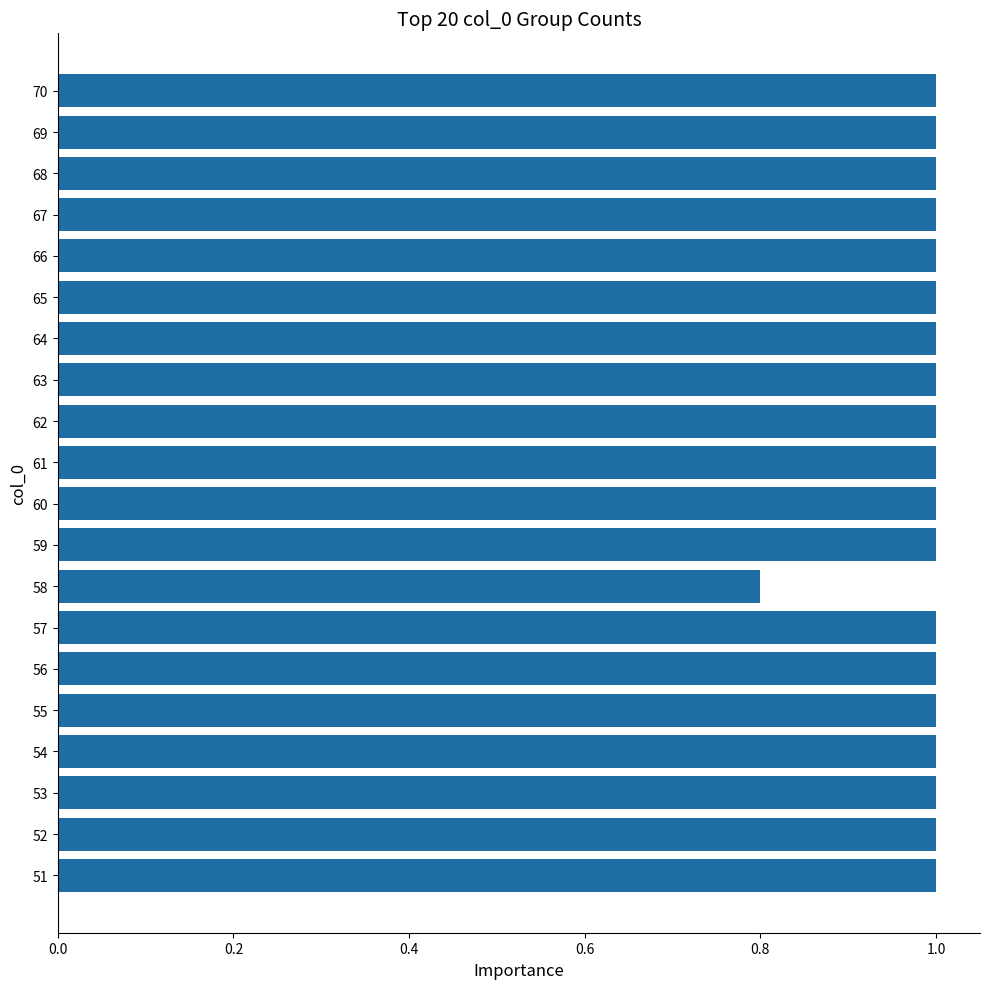

The value at 52 is 1.0. True or false?

True